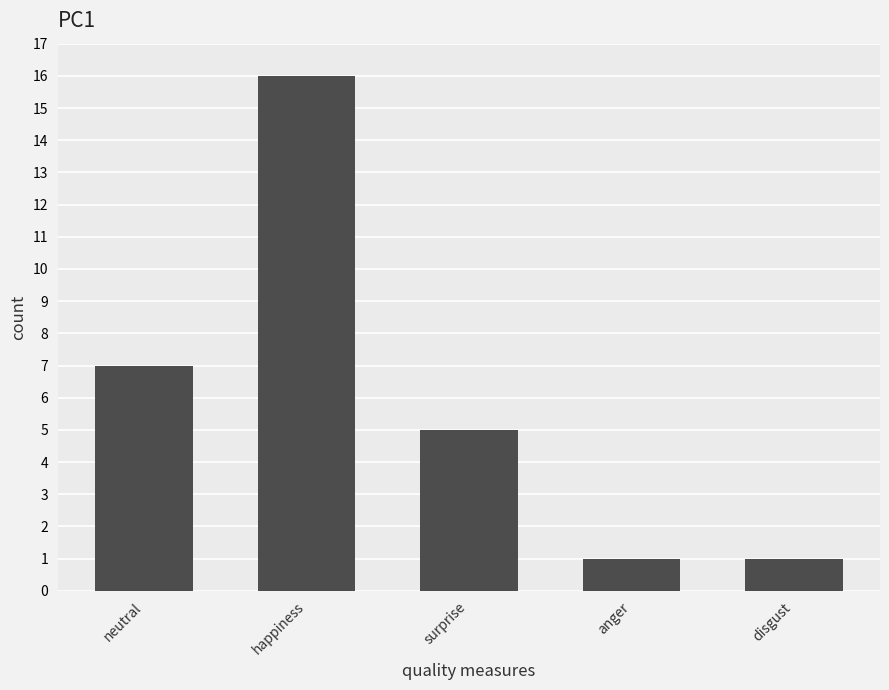

What is the greatest value displayed?

16